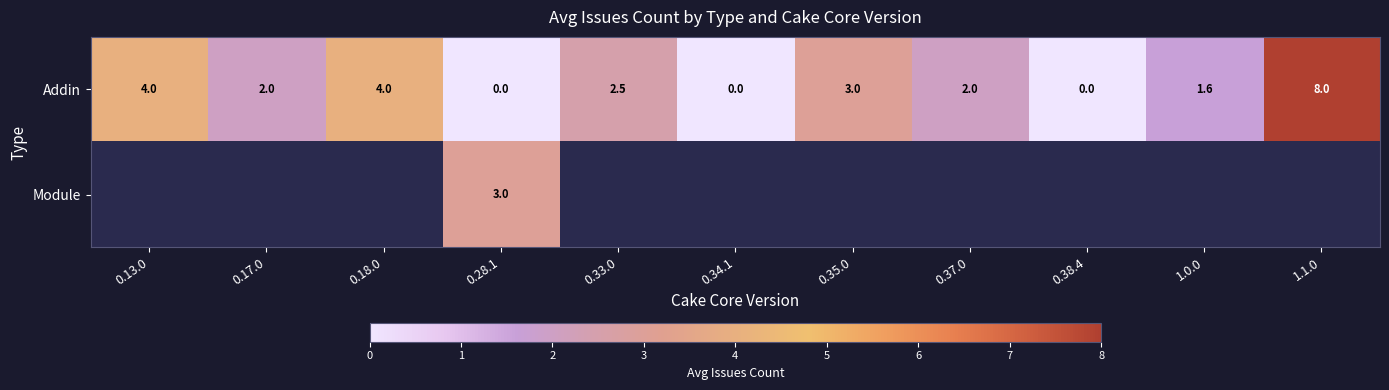

How many data points in Addin are less than 2?

4